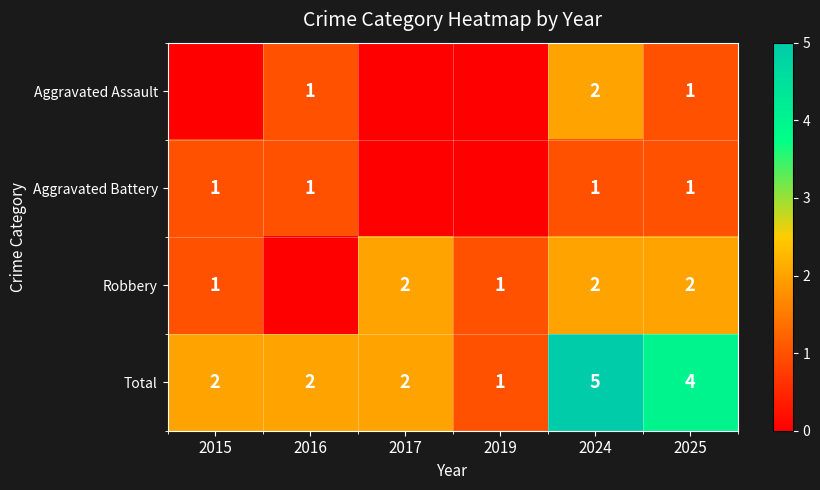

How many categories are shown in the chart?

6